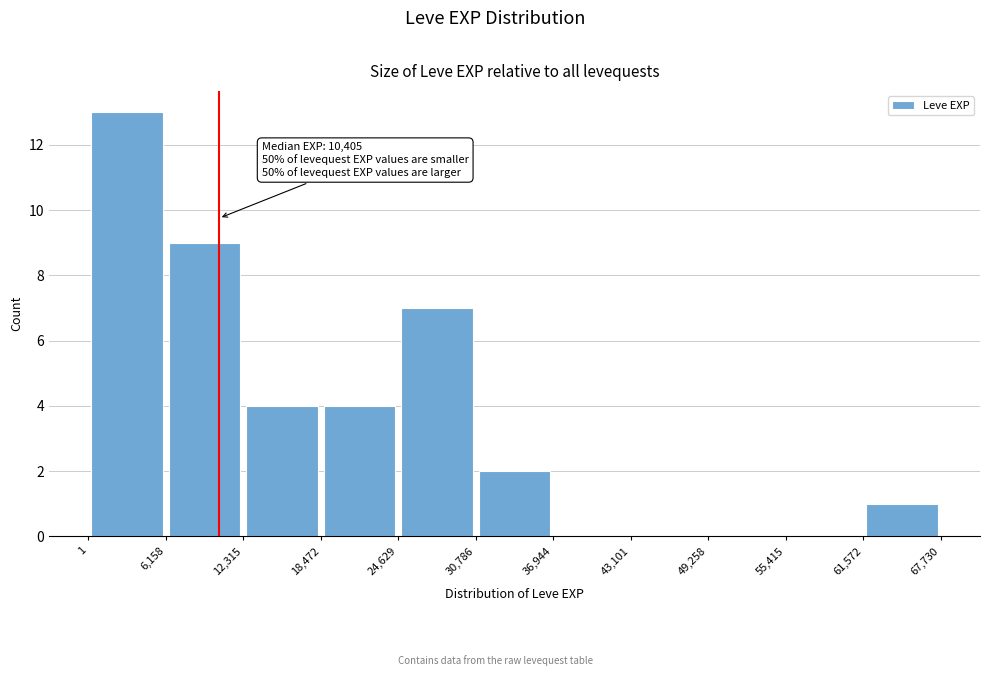

Over which range of the x-axis is the bar tallest?

1 to 6,158